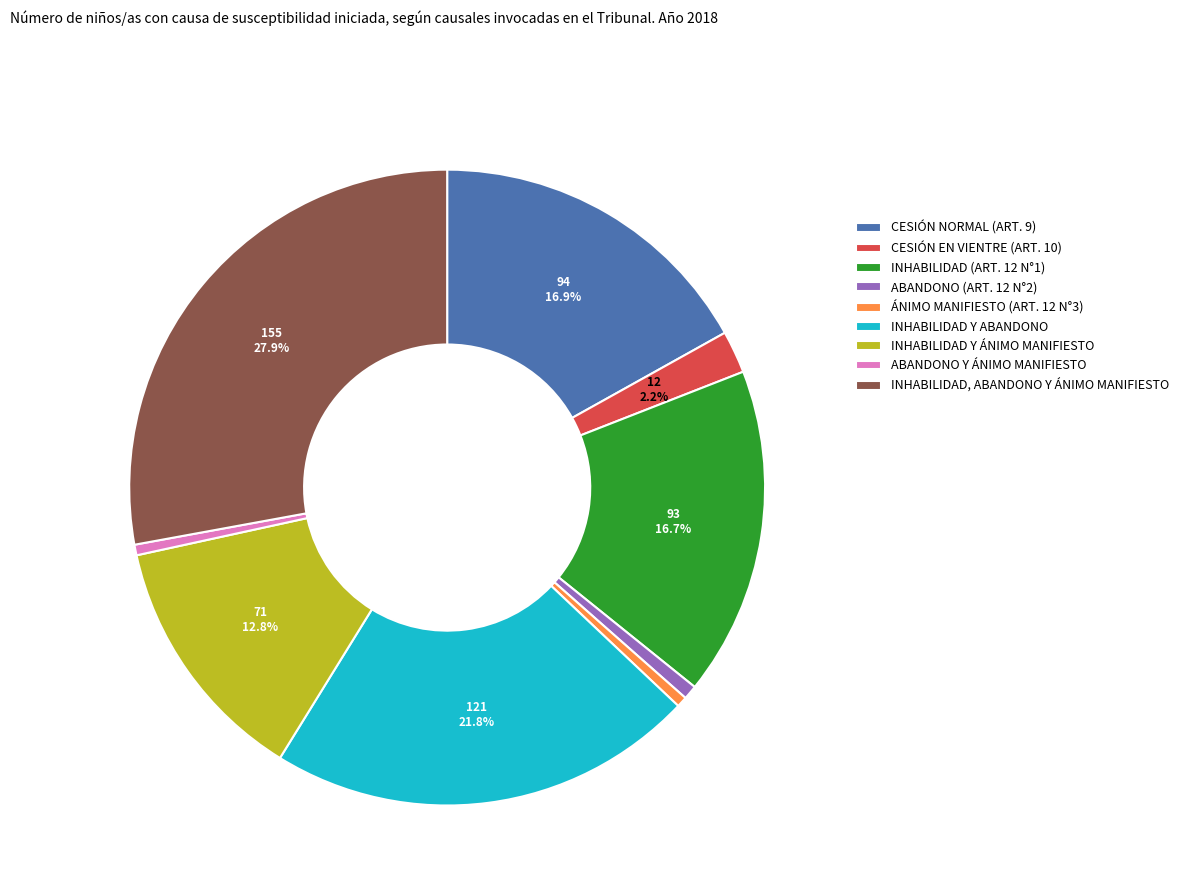

Is it true that ABANDONO (ART. 12 N°2) is 11% of the pie?

False